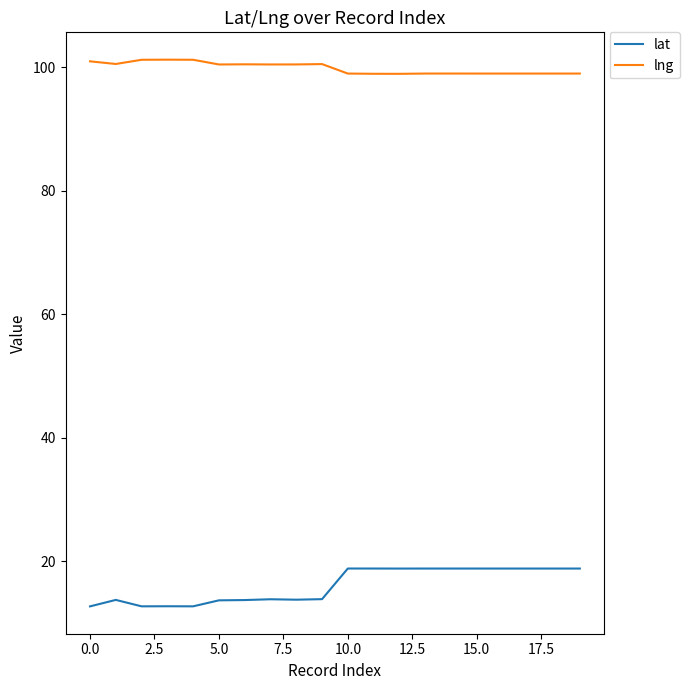

Count the number of categories in the chart.

20